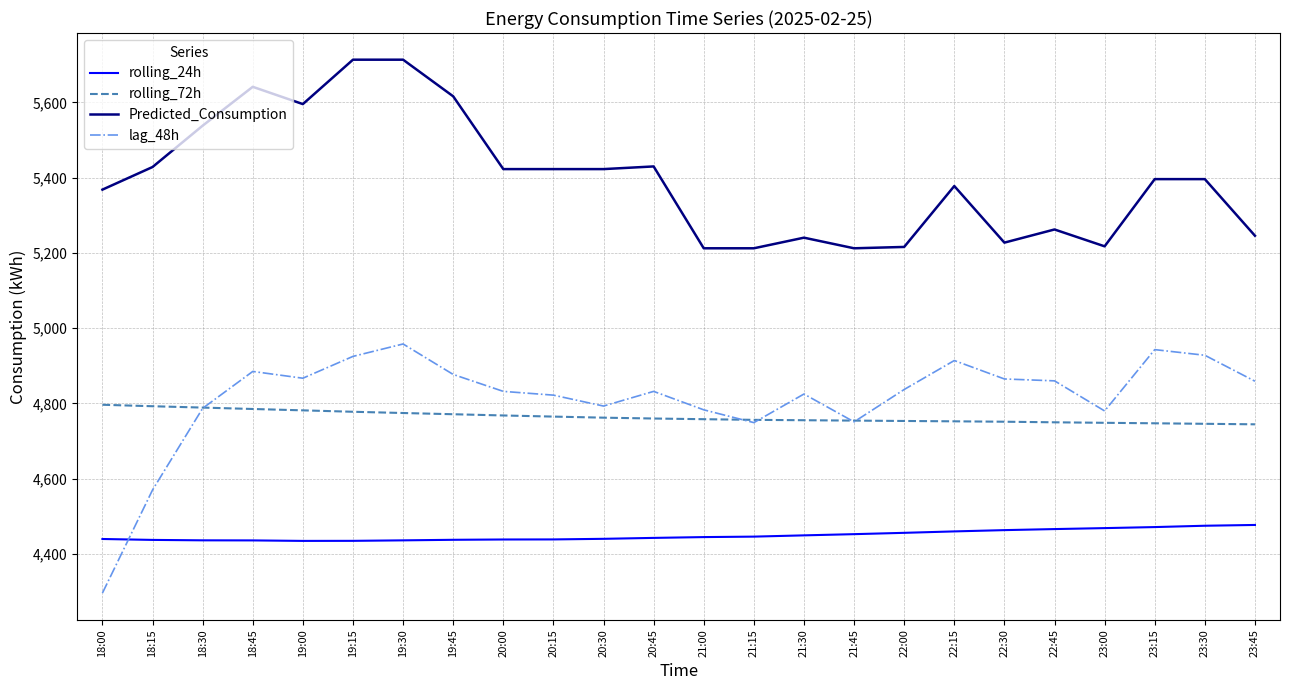

What is the total value across all series at 21:30?

19270.2